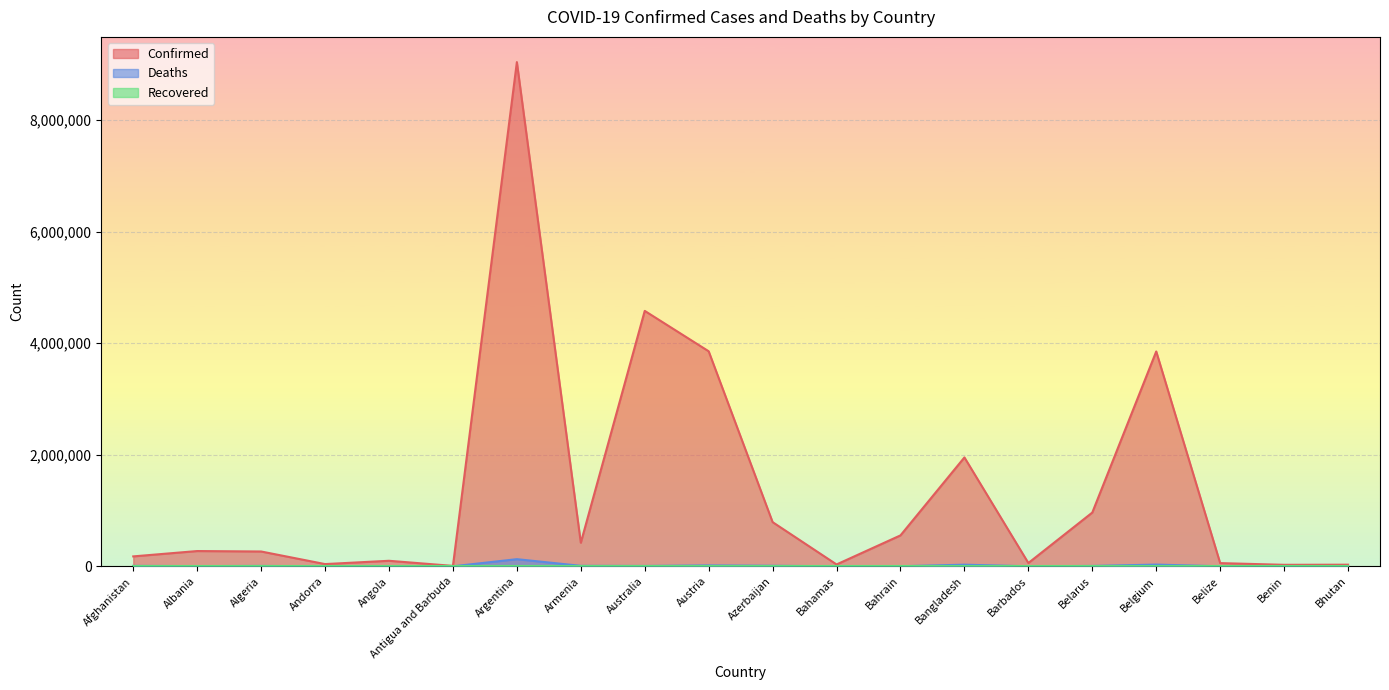

Which series has the largest total across all categories?

Confirmed